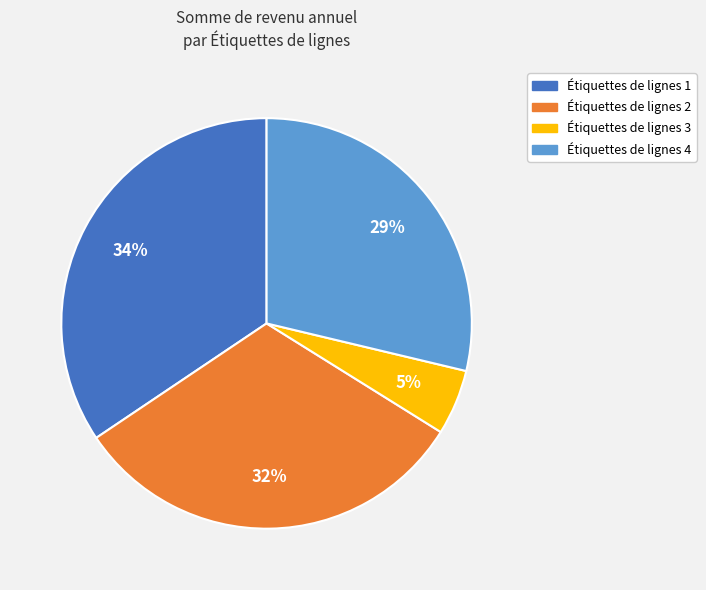

What is the largest slice in the pie chart?

Étiquettes de lignes 1